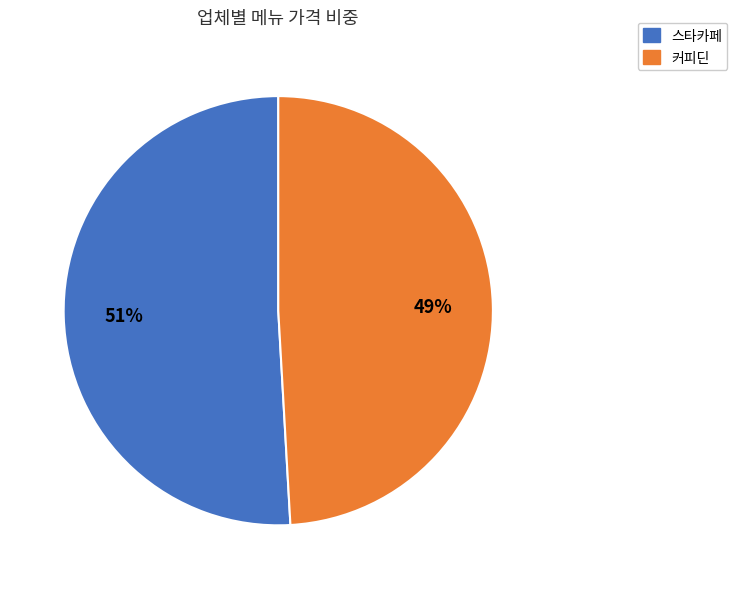

Which slice is the largest?

스타카페